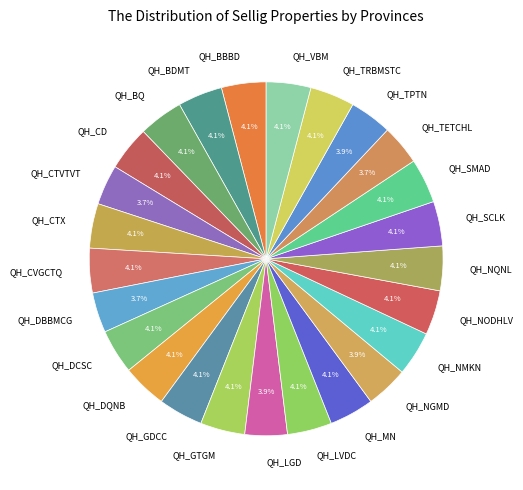

Is it true that QH_CVGCTQ is 15% of the pie?

False